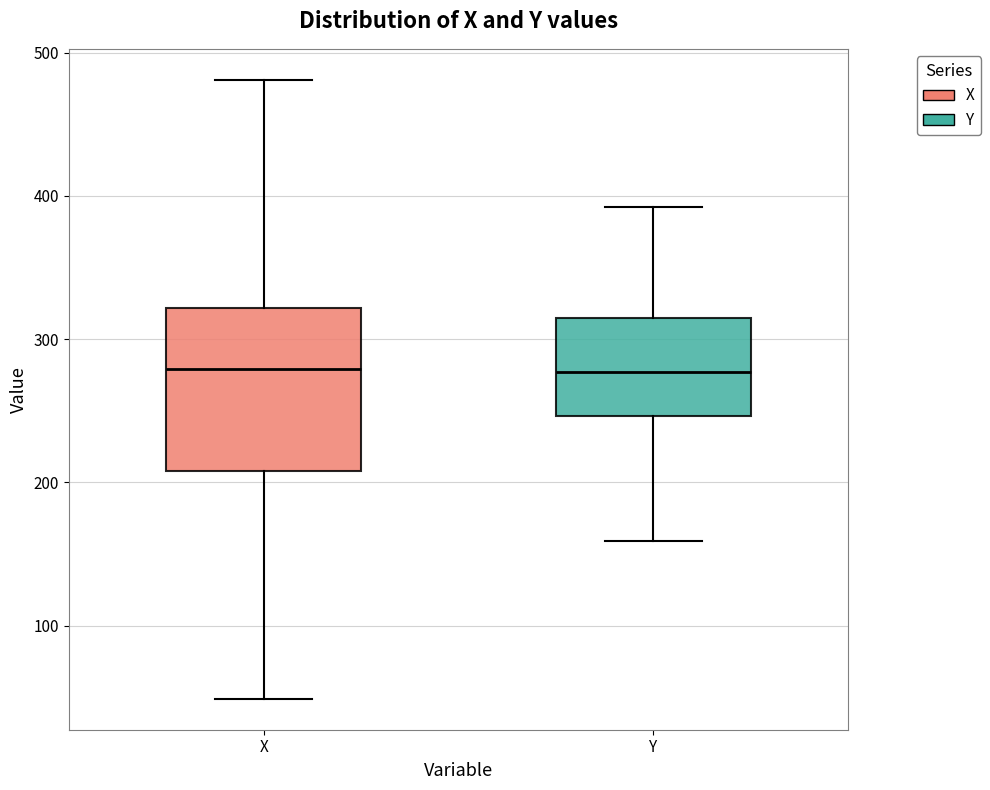

Which box is the tallest, from its lower edge to its upper edge?

X